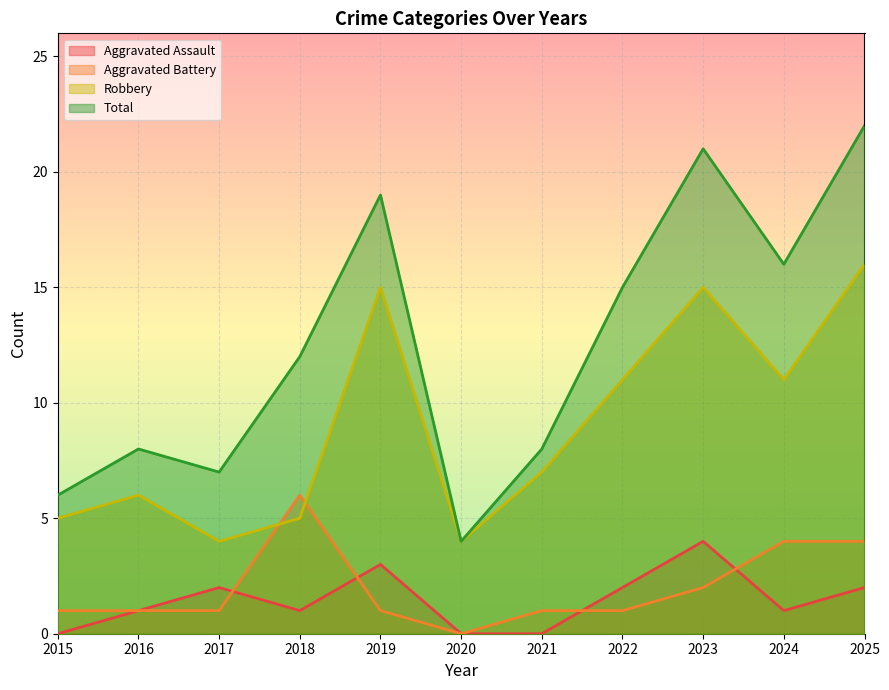

What is the average value of the Total series?

13